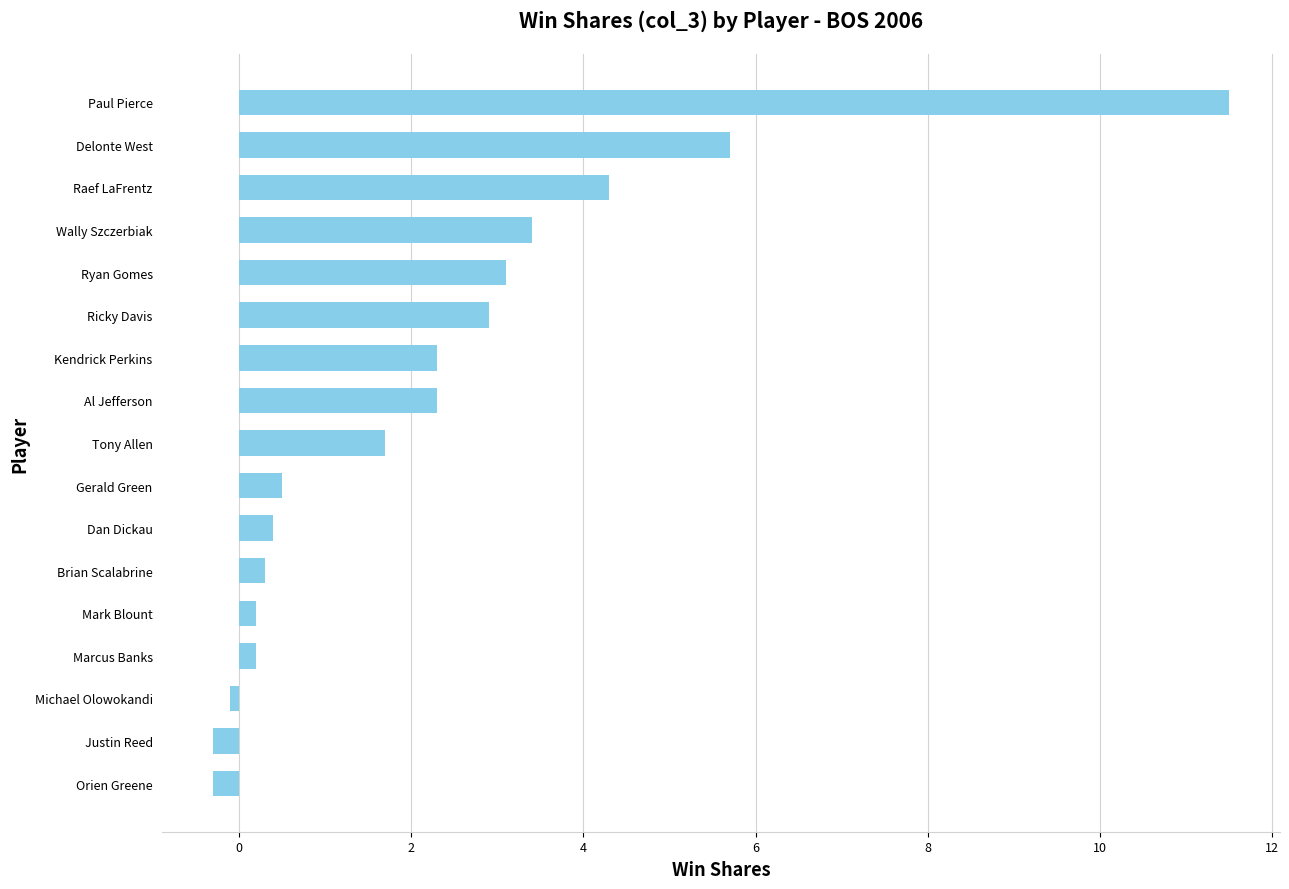

Reading top to bottom, transcribe all the data shown in this chart.

11.5	5.7	4.3	3.4	3.1	2.9	2.3	2.3	1.7	0.5	0.4	0.3	0.2	0.2	-0.1	-0.3	-0.3